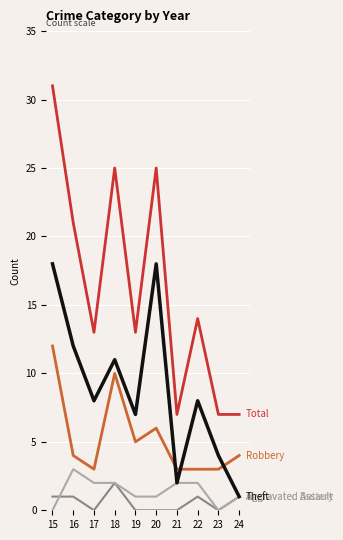

At which category is the sum across all series the highest?

15